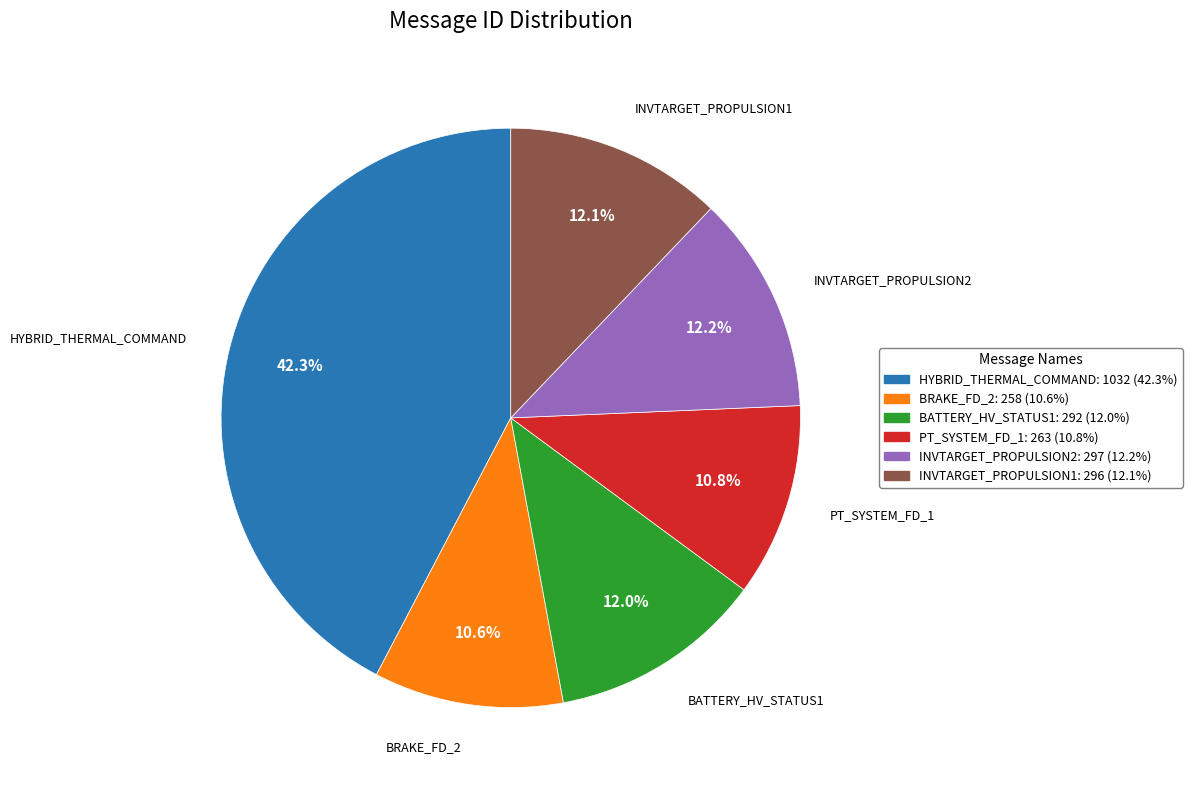

How many segments does this pie chart have?

6